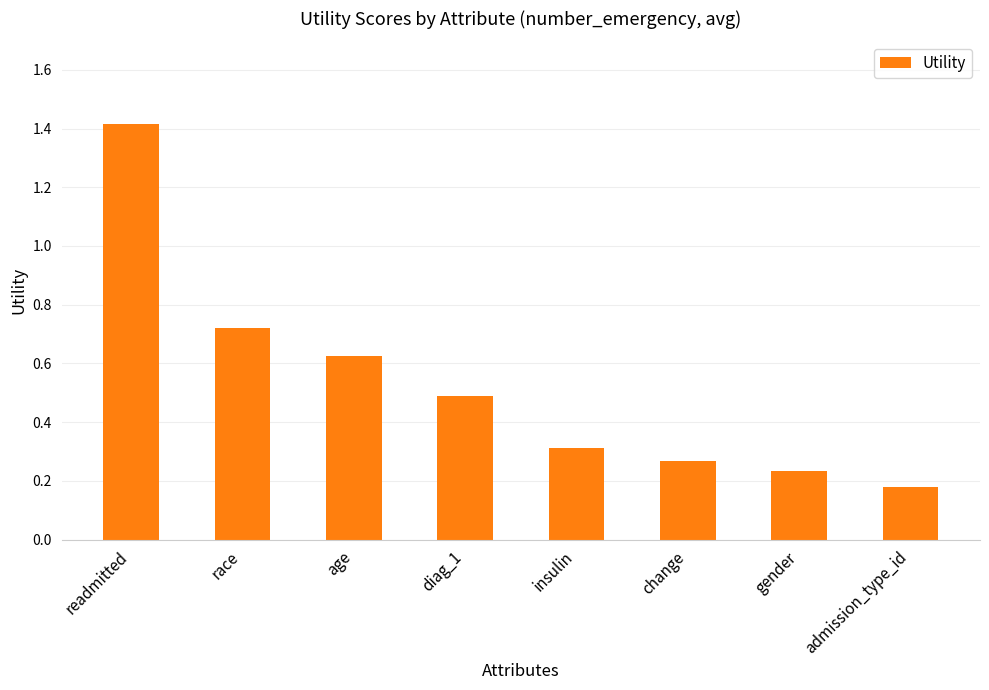

Count the values in the range 0 to 1.

7